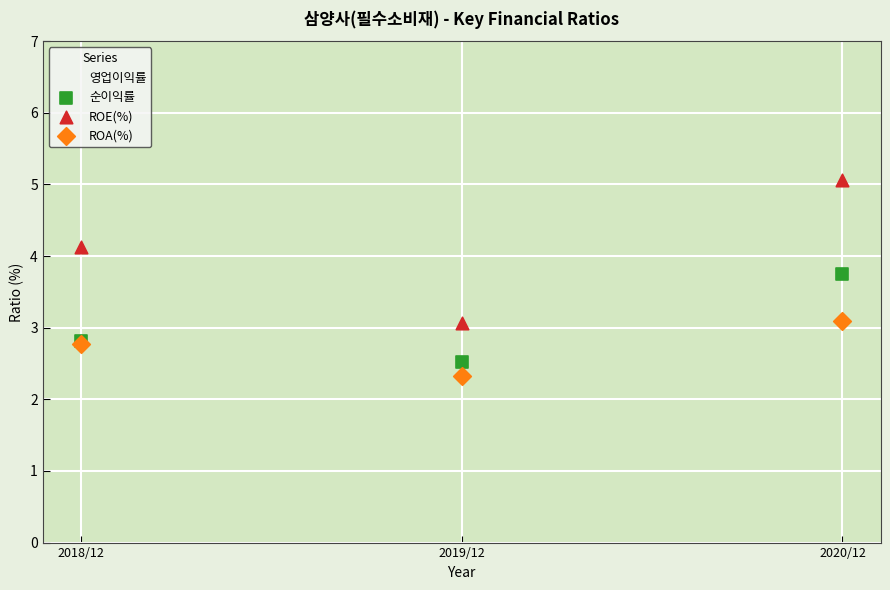

What is the X range (max minus min) for the scatter plot?

2.0